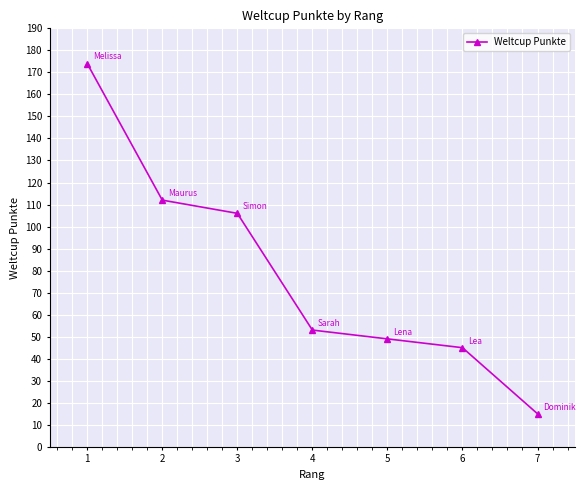

Which category has the lowest value across all series?

7